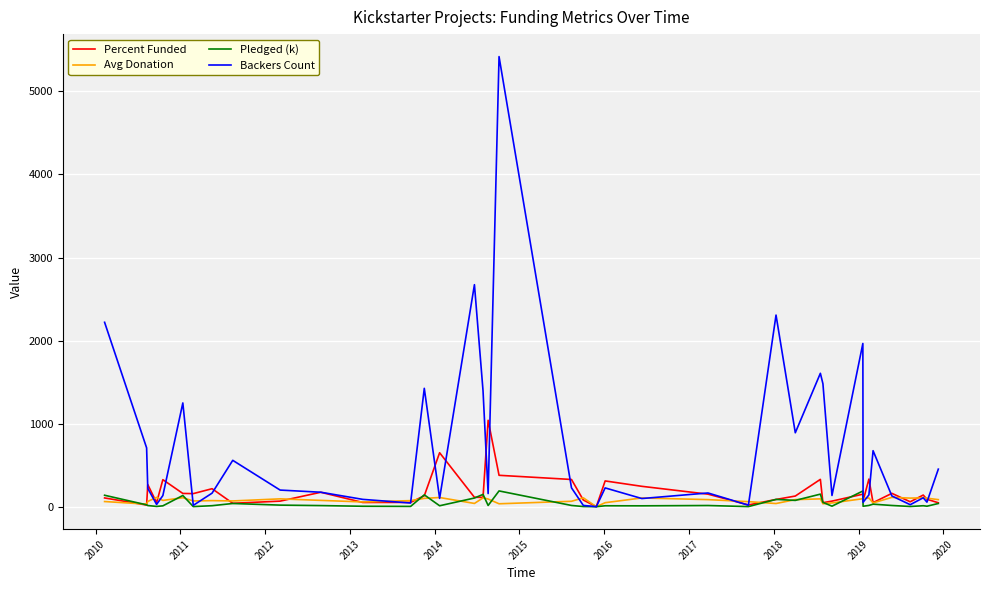

How many series are shown in this chart?

4